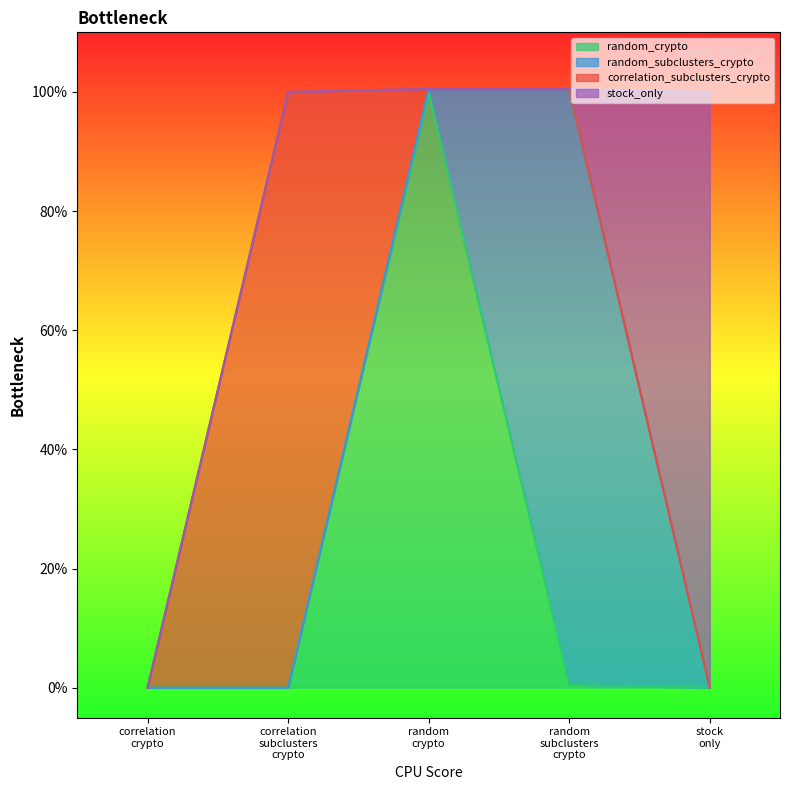

Reading right to left, extract all data points from this chart.

random_crypto: stock_only=0.0	random_subclusters_crypto=0.0	random_crypto=1.0	correlation_subclusters_crypto=0.0	correlation_crypto=0.0
random_subclusters_crypto: stock_only=0.0	random_subclusters_crypto=1.0	random_crypto=0.0	correlation_subclusters_crypto=0.0	correlation_crypto=0.0
correlation_subclusters_crypto: stock_only=0.0	random_subclusters_crypto=0.0	random_crypto=0.0	correlation_subclusters_crypto=1.0	correlation_crypto=0.0
stock_only: stock_only=1.0	random_subclusters_crypto=0.0	random_crypto=0.0	correlation_subclusters_crypto=0.0	correlation_crypto=0.0